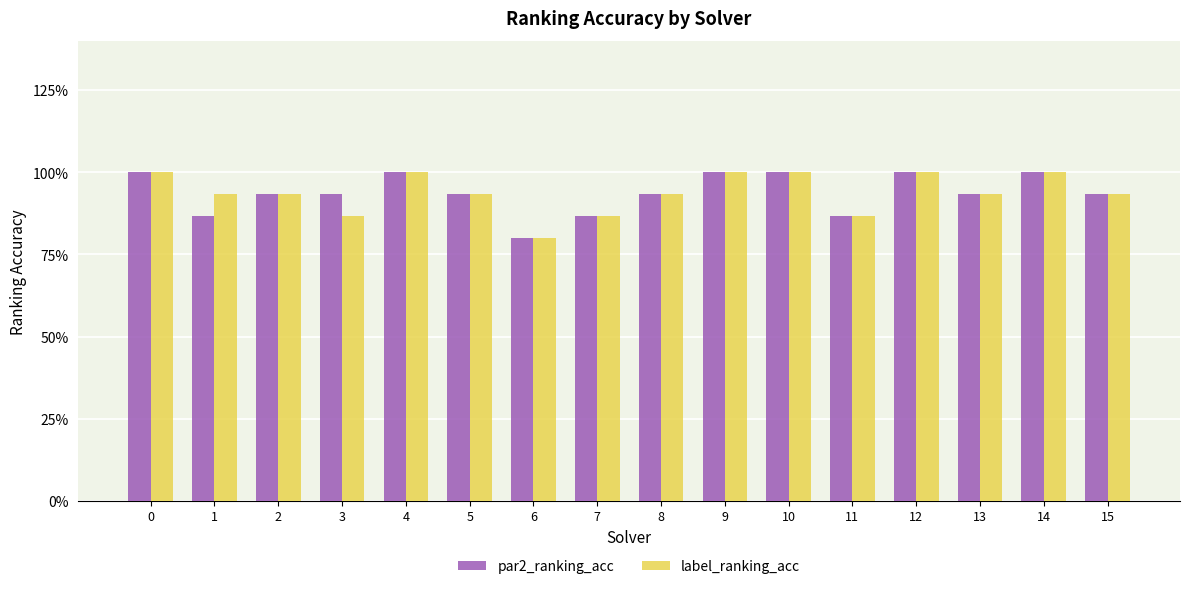

Is the value of label_ranking_acc at 2 greater than the value of par2_ranking_acc at 14?

No